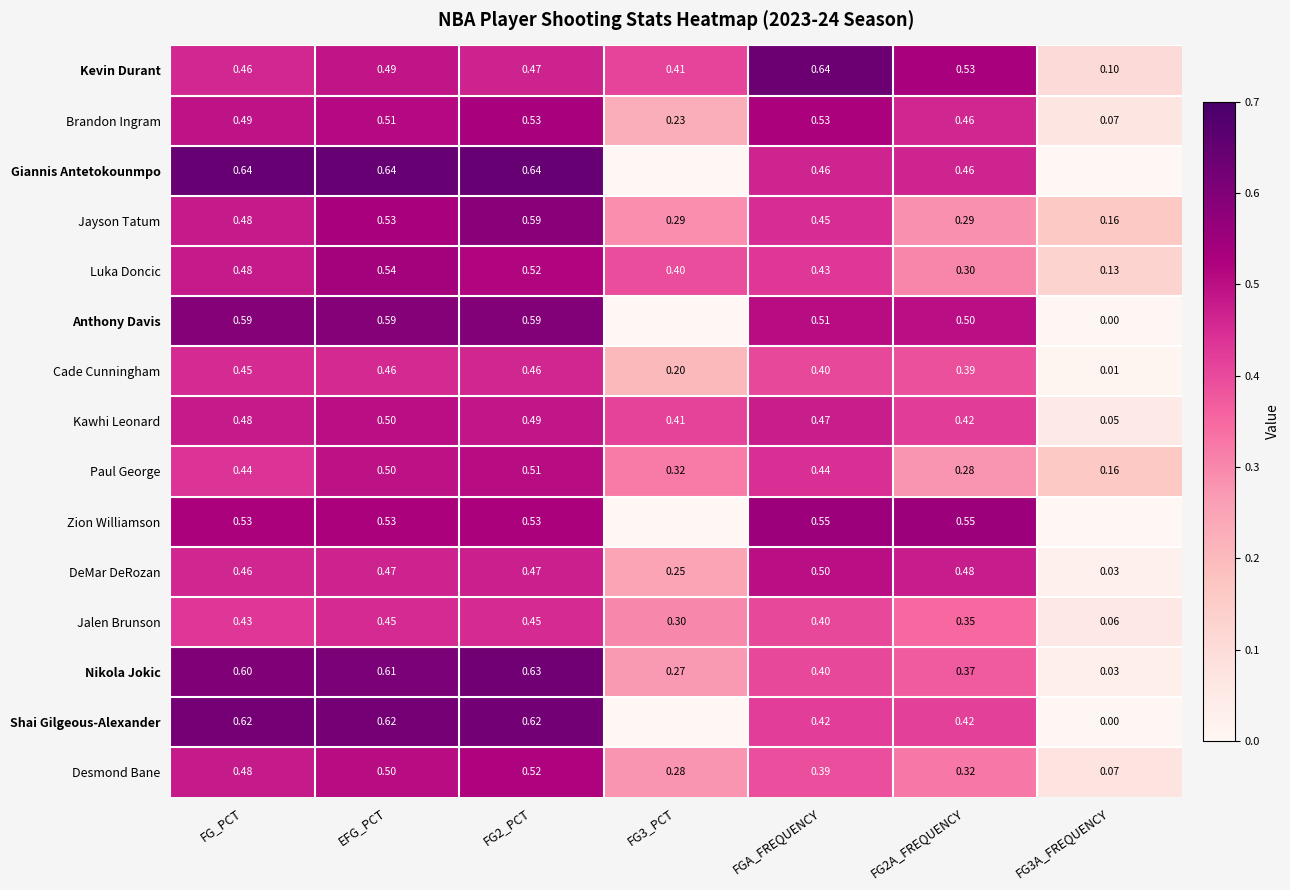

At how many categories does at least one series exceed 0?

7